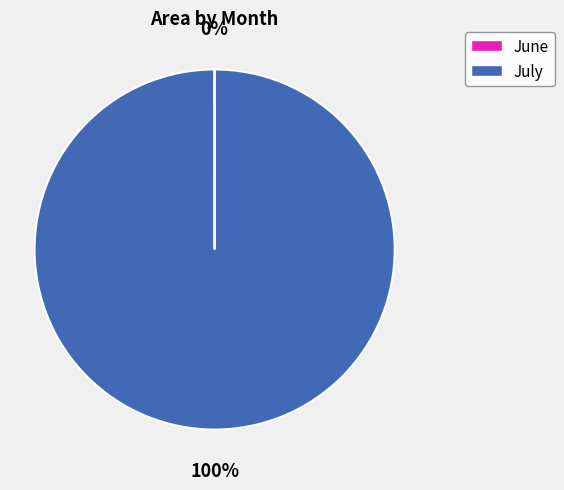

The July slice represents 100% of the pie. True or false?

True